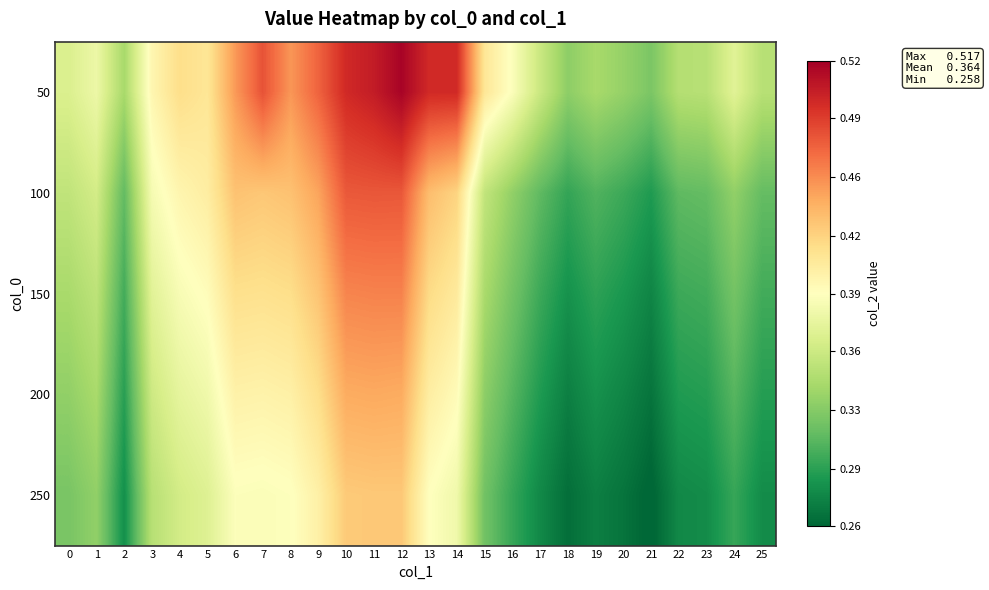

Reading right to left, what are all the values shown in this chart?

50: 25=0.3	24=0.4	23=0.3	22=0.3	21=0.3	20=0.3	19=0.3	18=0.3	17=0.4	16=0.4	15=0.4	14=0.5	13=0.5	12=0.5	11=0.5	10=0.5	9=0.5	8=0.5	7=0.5	6=0.4	5=0.4	4=0.4	3=0.4	2=0.3	1=0.4	0=0.4
100: 25=0.3	24=0.3	23=0.3	22=0.3	21=0.3	20=0.3	19=0.3	18=0.3	17=0.3	16=0.3	15=0.4	14=0.4	13=0.4	12=0.5	11=0.5	10=0.5	9=0.4	8=0.4	7=0.4	6=0.4	5=0.4	4=0.4	3=0.4	2=0.3	1=0.4	0=0.4
150: 25=0.3	24=0.3	23=0.3	22=0.3	21=0.3	20=0.3	19=0.3	18=0.3	17=0.3	16=0.3	15=0.3	14=0.4	13=0.4	12=0.5	11=0.5	10=0.5	9=0.4	8=0.4	7=0.4	6=0.4	5=0.4	4=0.4	3=0.4	2=0.3	1=0.3	0=0.3
200: 25=0.3	24=0.3	23=0.3	22=0.3	21=0.3	20=0.3	19=0.3	18=0.3	17=0.3	16=0.3	15=0.3	14=0.4	13=0.4	12=0.4	11=0.4	10=0.4	9=0.4	8=0.4	7=0.4	6=0.4	5=0.4	4=0.4	3=0.4	2=0.3	1=0.3	0=0.3
250: 25=0.3	24=0.3	23=0.3	22=0.3	21=0.3	20=0.3	19=0.3	18=0.3	17=0.3	16=0.3	15=0.3	14=0.4	13=0.4	12=0.4	11=0.4	10=0.4	9=0.4	8=0.4	7=0.4	6=0.4	5=0.4	4=0.4	3=0.3	2=0.3	1=0.3	0=0.3